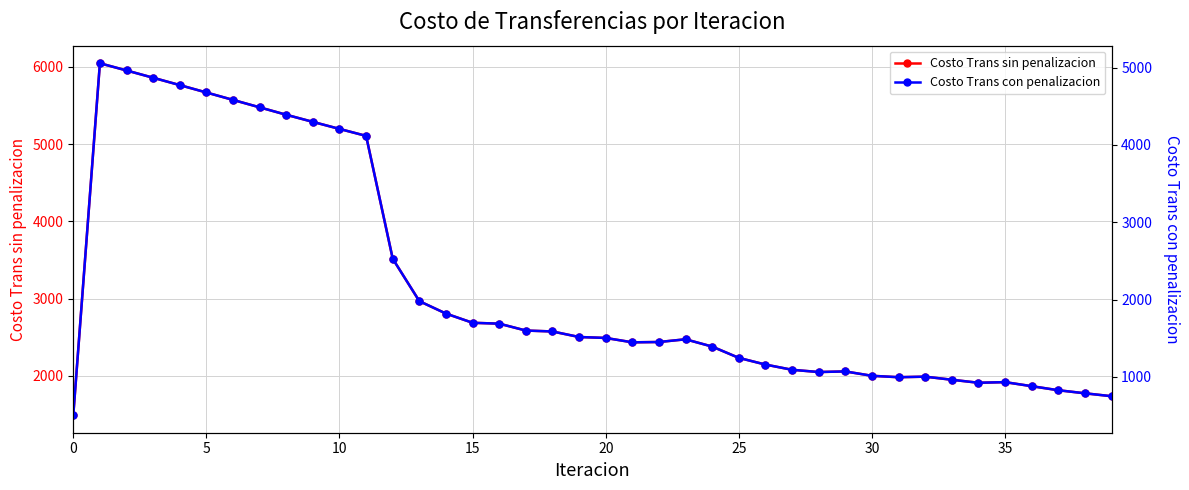

Reading left to right, what are all the values shown in this chart?

Costo Trans sin penalizacion: 1493.5	6045.0	5951.9	5857.6	5762.5	5666.9	5570.9	5474.8	5378.8	5286.8	5195.5	5105.5	3516.4	2967.8	2807.1	2687.9	2676.7	2587.6	2575.7	2504.1	2491.9	2435.3	2439.3	2474.5	2380.1	2234.1	2147.6	2080.0	2050.9	2058.8	2002.2	1984.0	1991.1	1951.2	1912.1	1920.3	1868.0	1815.6	1776.0	1738.2
Costo Trans con penalizacion: 505.7	5057.2	4964.1	4869.8	4774.8	4679.1	4583.2	4487.1	4391.0	4299.0	4207.7	4117.7	2528.6	1980.0	1819.3	1700.1	1688.9	1599.9	1587.9	1516.3	1504.1	1447.5	1451.5	1486.7	1392.4	1246.4	1159.8	1092.2	1063.2	1071.0	1014.5	996.2	1003.3	963.4	924.3	932.5	880.3	827.8	788.2	750.4